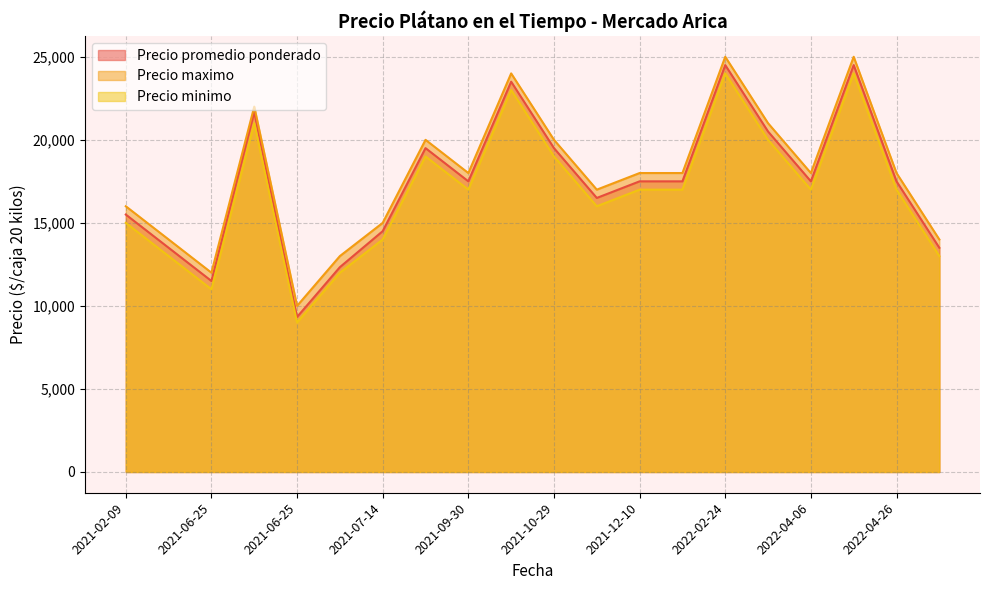

Rank the categories by Precio maximo value from lowest to highest.

2021-06-25, 2021-06-25, 2021-07-02, 2021-02-26, 2022-05-20, 2021-07-14, 2021-02-09, 2021-12-03, 2022-04-06, 2022-02-03, 2022-04-26, 2021-12-10, 2021-09-30, 2021-08-30, 2021-10-29, 2022-03-23, 2021-06-25, 2021-10-19, 2022-04-26, 2022-02-24